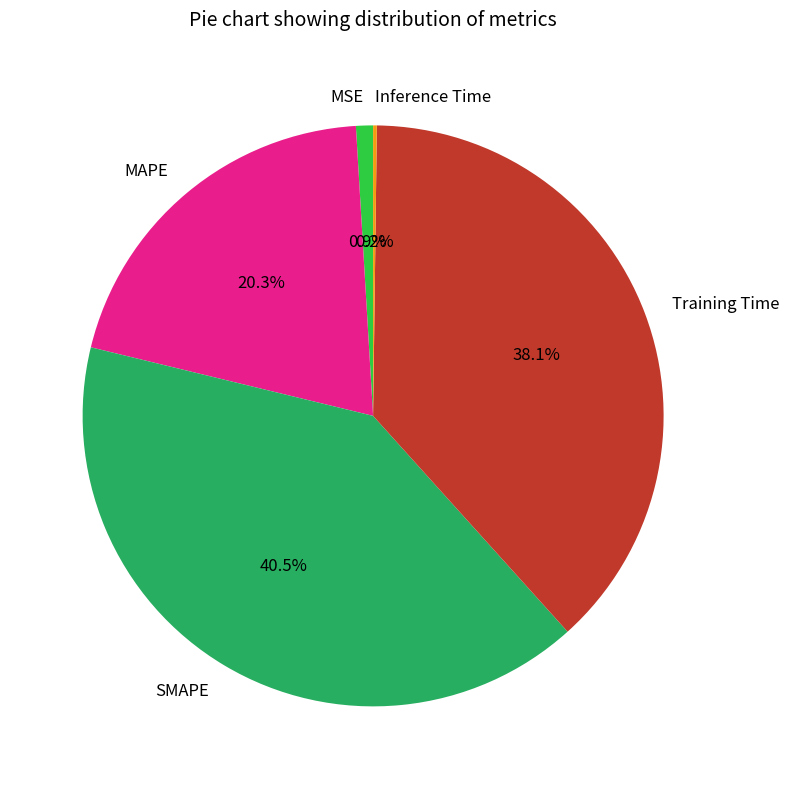

Combined, do SMAPE and Training Time account for over 50%?

Yes